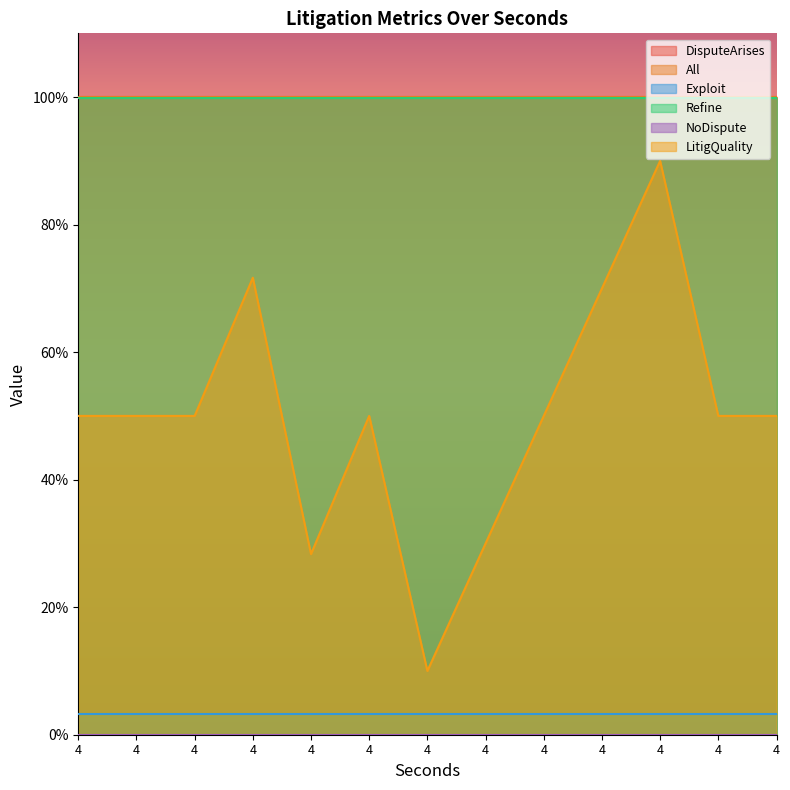

Which series has the largest range (max minus min)?

LitigQuality